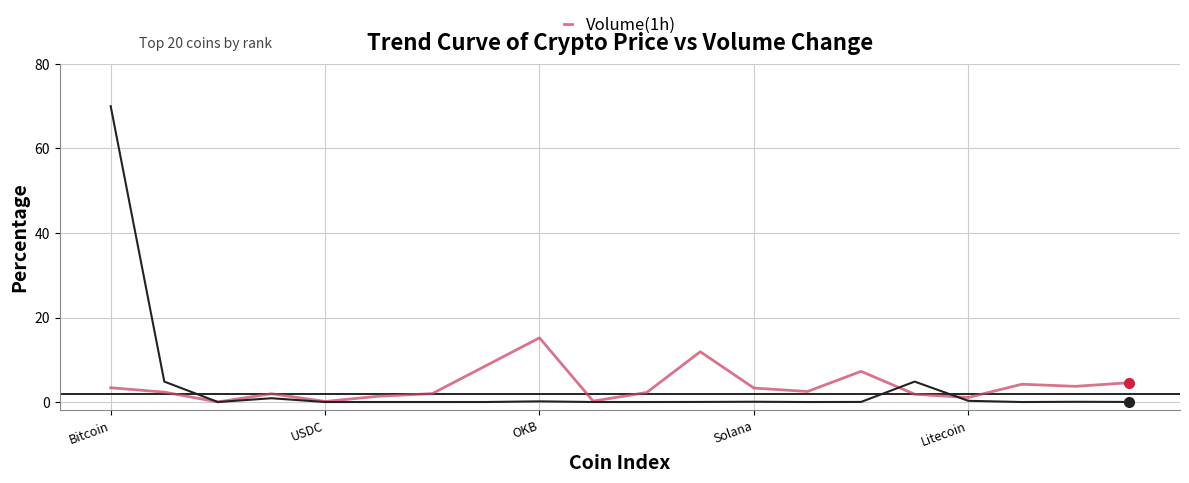

What is the maximum value shown in the chart?

70.0